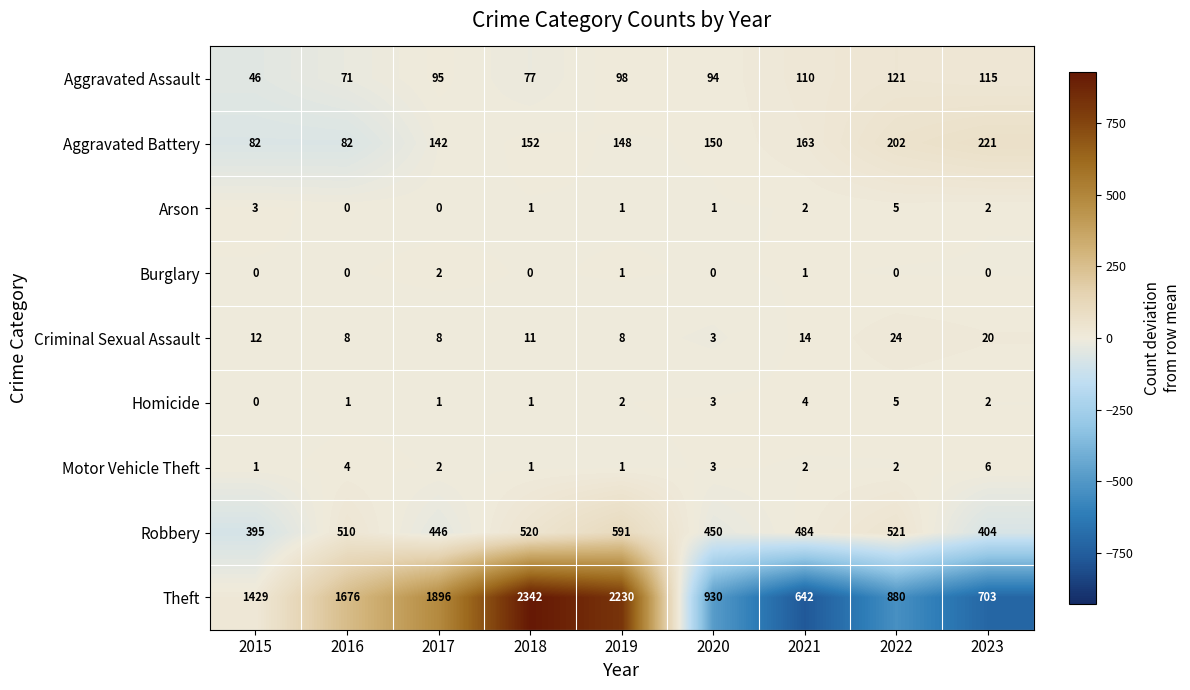

Where does the Arson series first go above 1?

2015